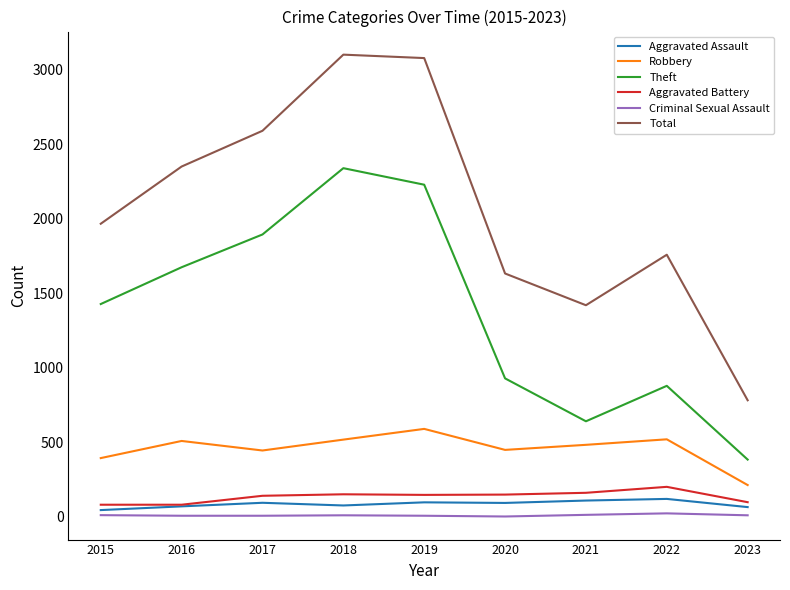

True or false: Aggravated Battery and Criminal Sexual Assault cross at least once.

False